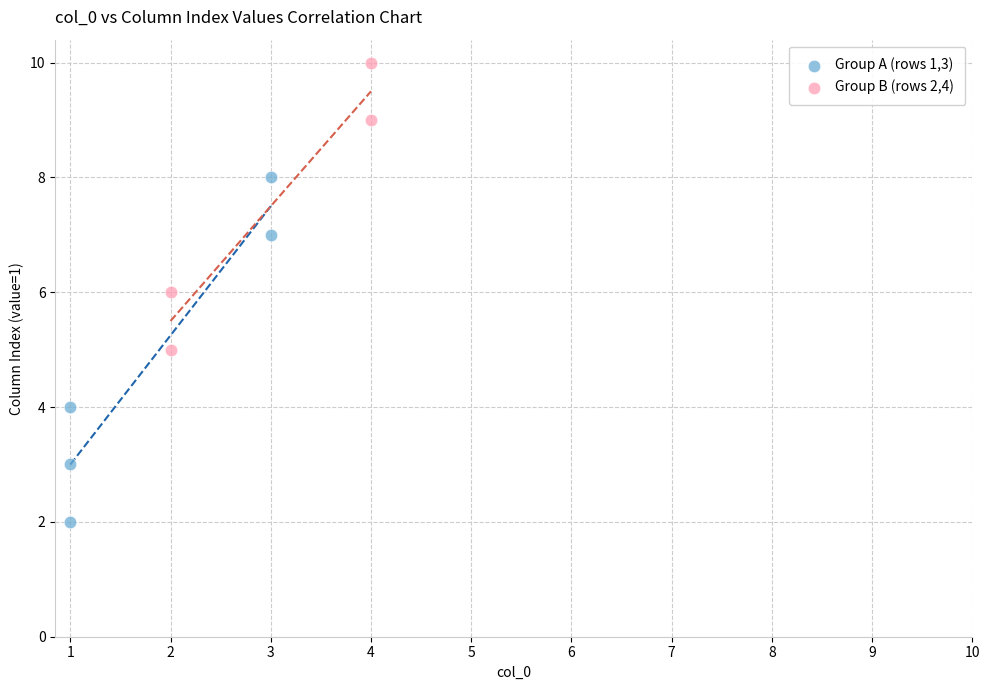

Which series reaches the minimum Y coordinate?

Group A (rows 1,3)